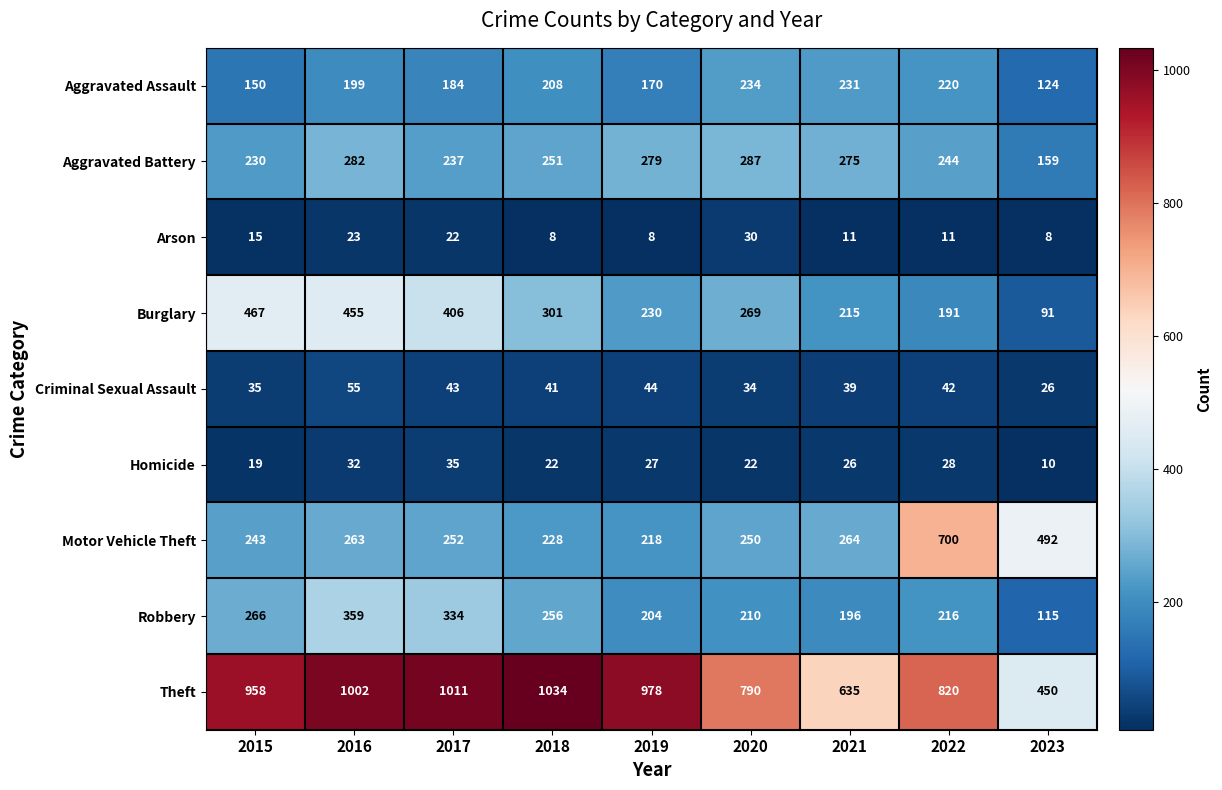

What is the minimum value shown in the chart?

8